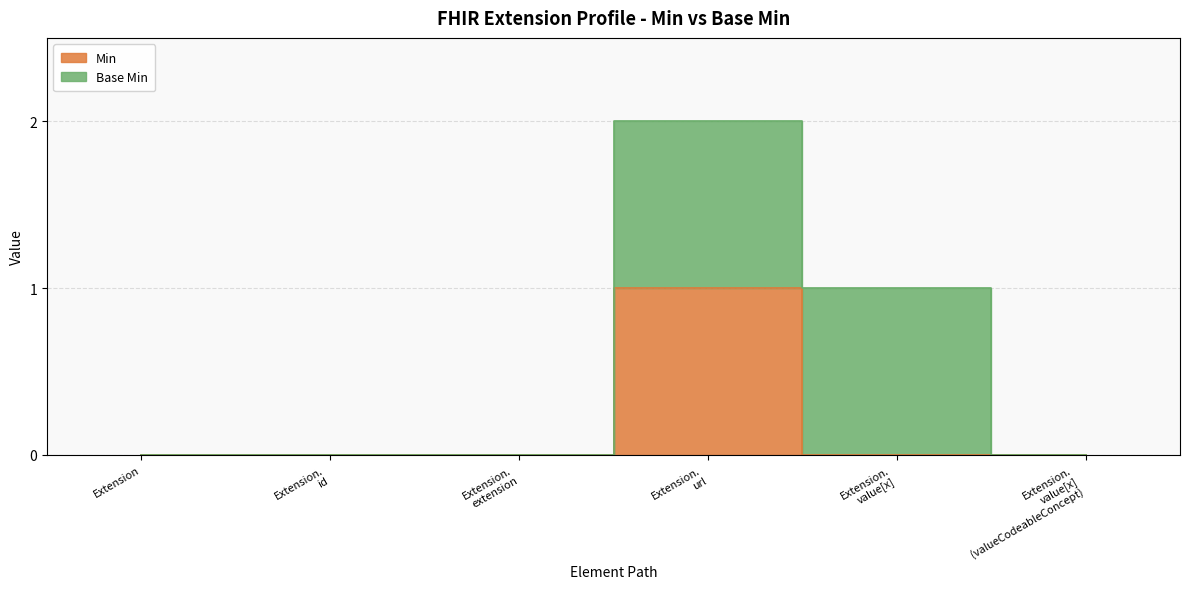

What is the difference between the maximum and minimum values?

1